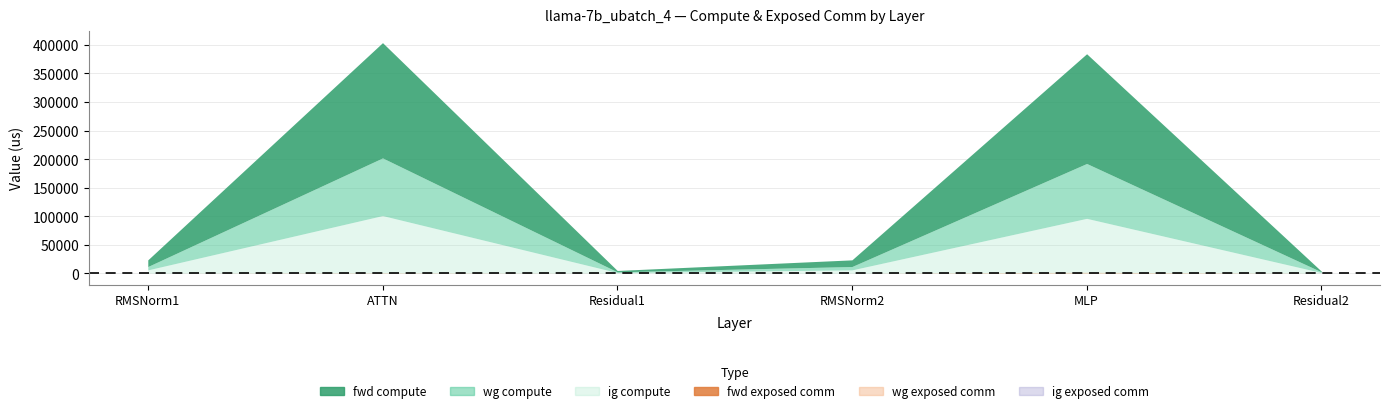

Which series changed the most between RMSNorm1 and Residual2?

fwd compute